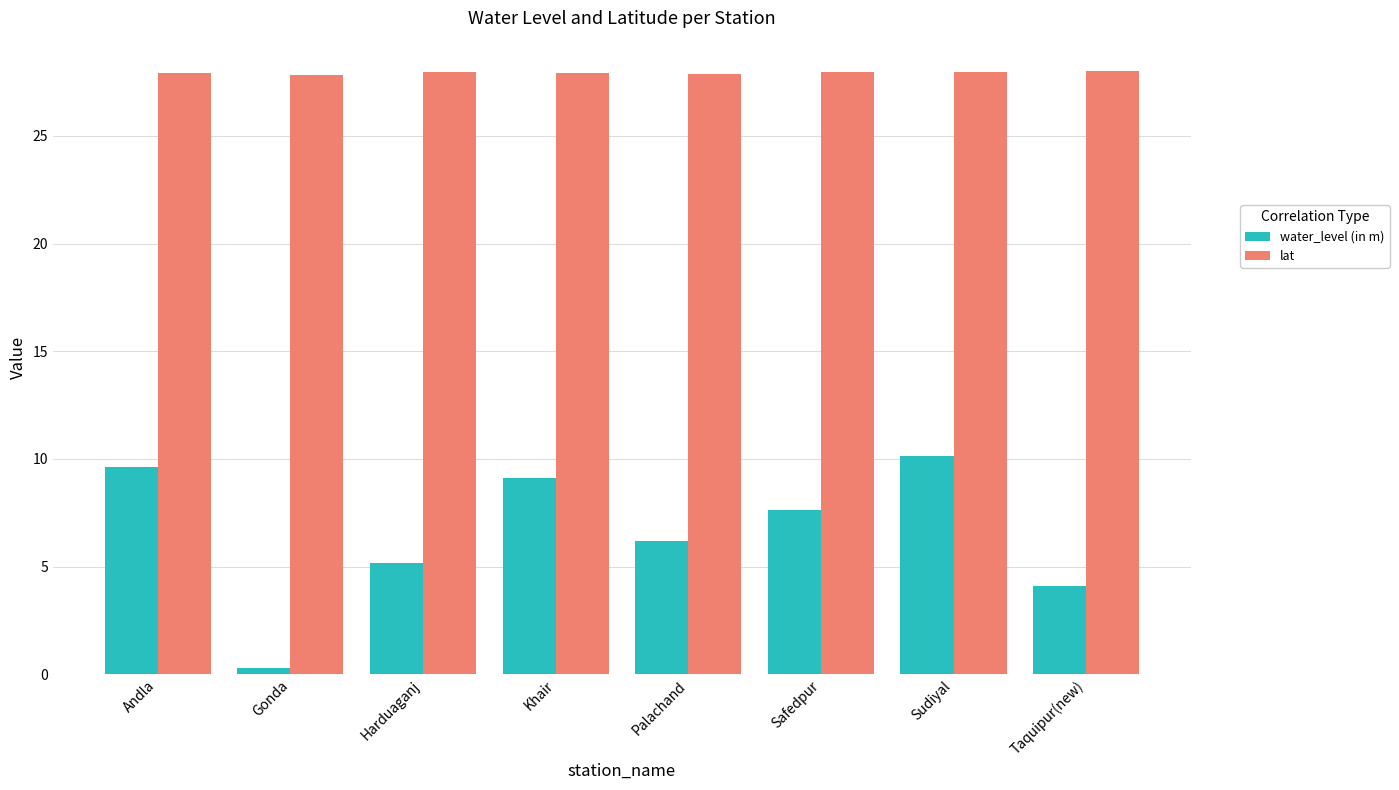

What is the total value across all series at Sudiyal?

38.1